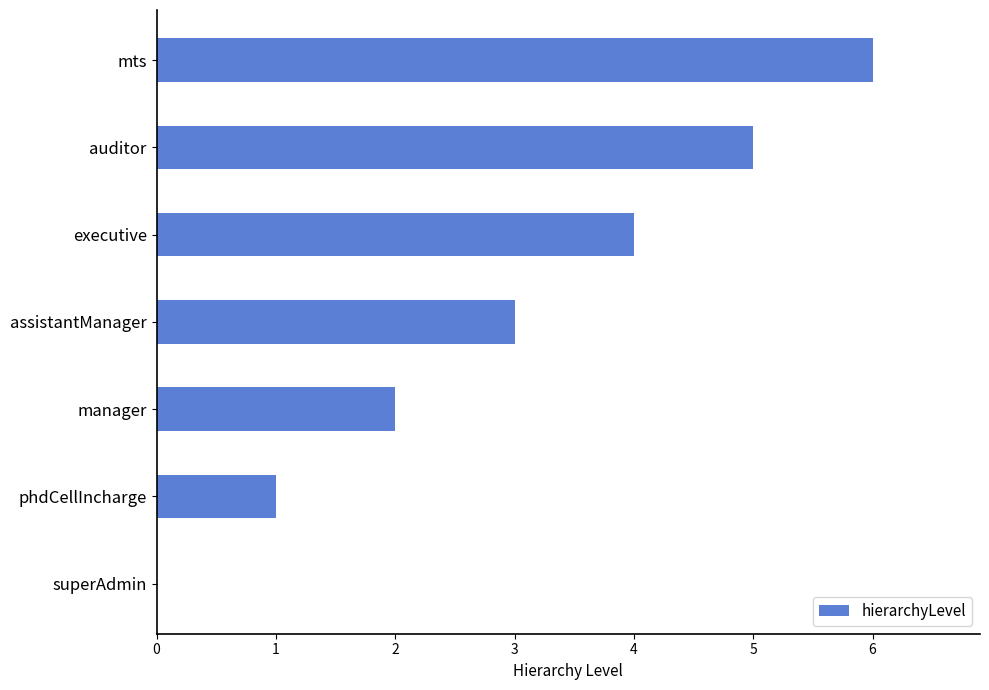

True or false: the data shows 1 at assistantManager.

False